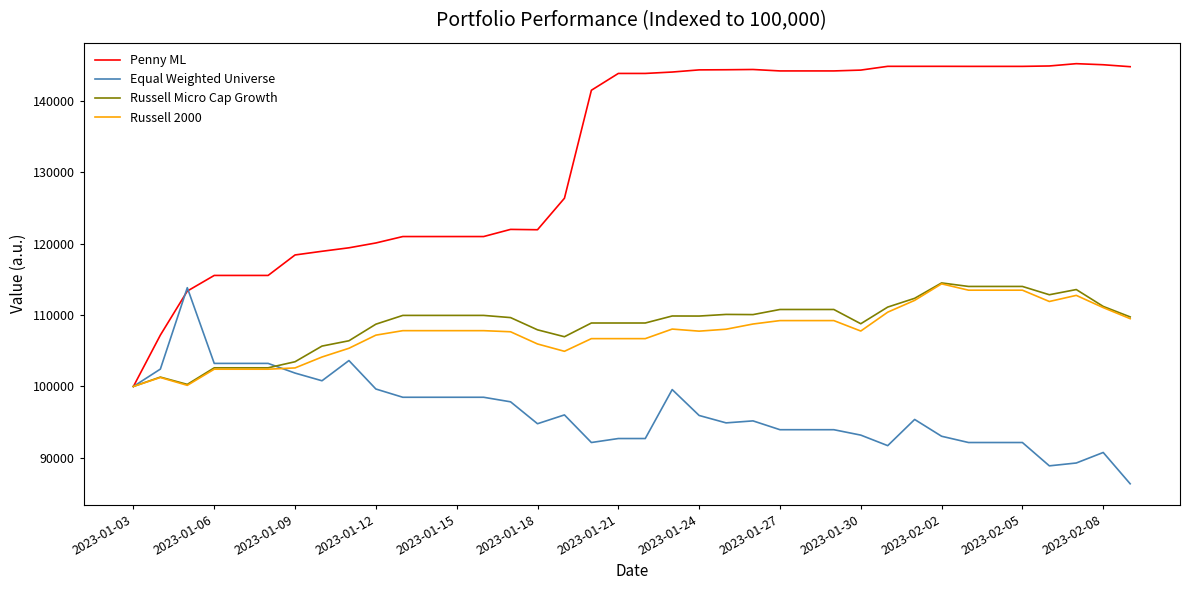

Which series has the largest total across all categories?

Penny ML